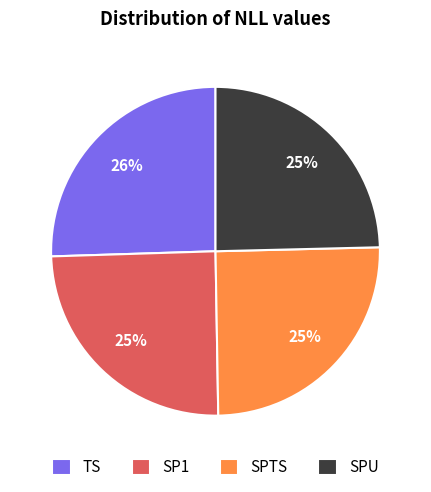

Is there any slice that represents more than half of the pie?

No